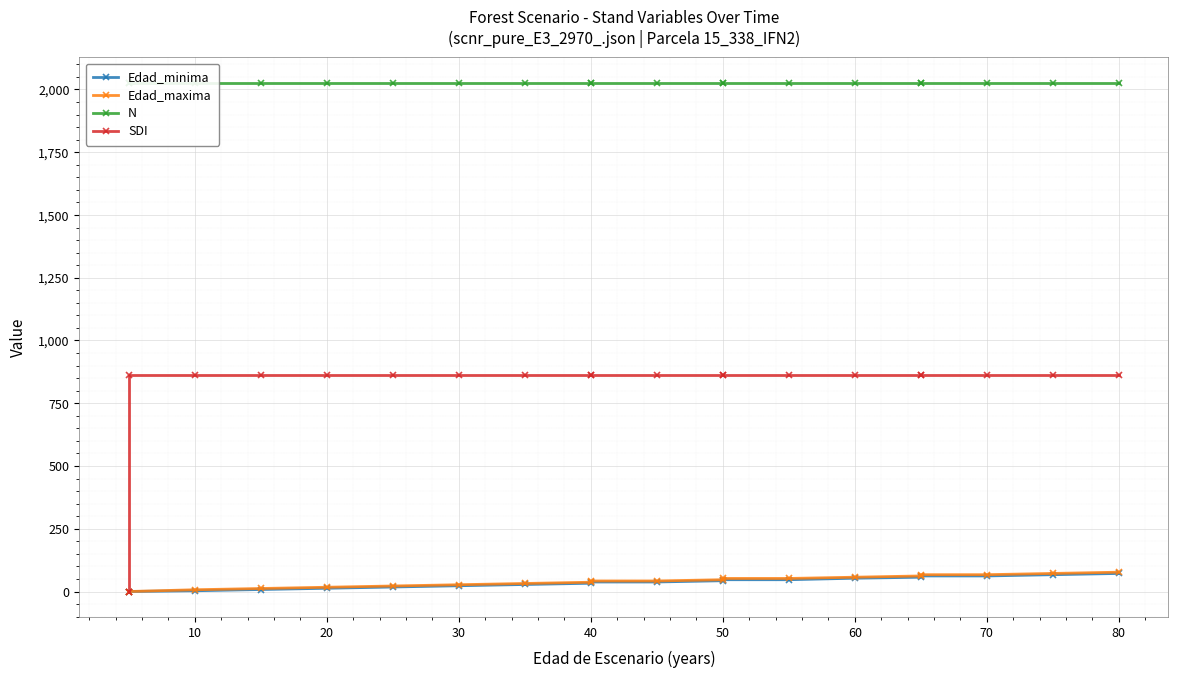

Which series changed the most between 20 and 10?

Edad_minima